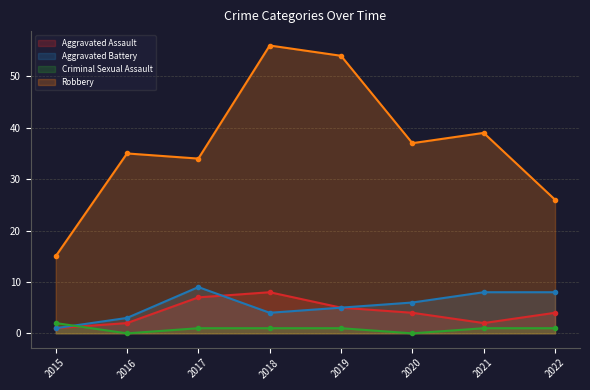

What is the difference between the Aggravated Battery values at 2020 and 2016?

3